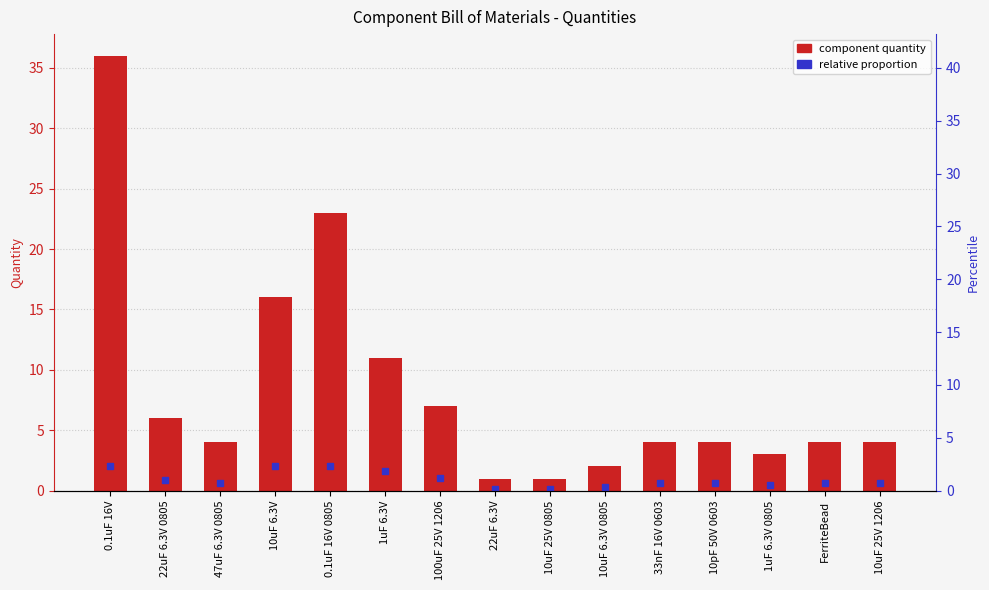

What value does the data have at 22uF 6.3V 0805?

6